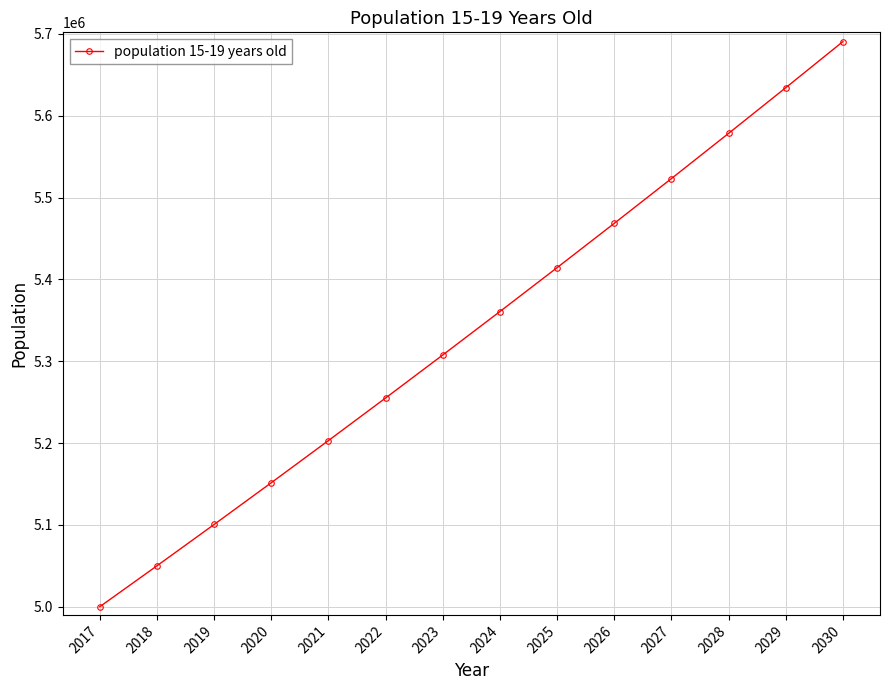

What is the change in value from 2018 to 2026?

+418426.4